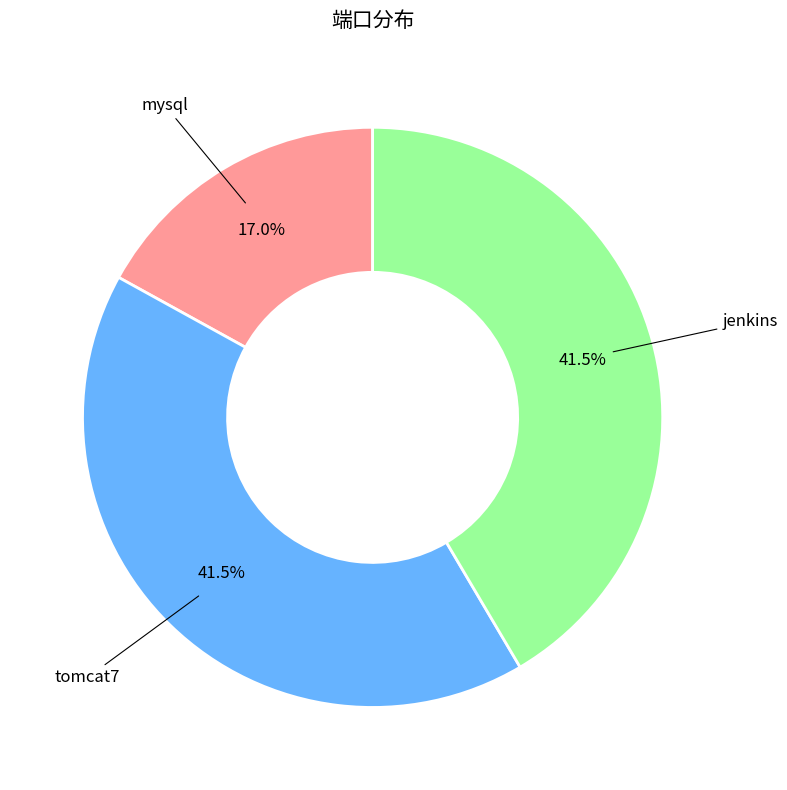

Does any single category account for the majority?

No